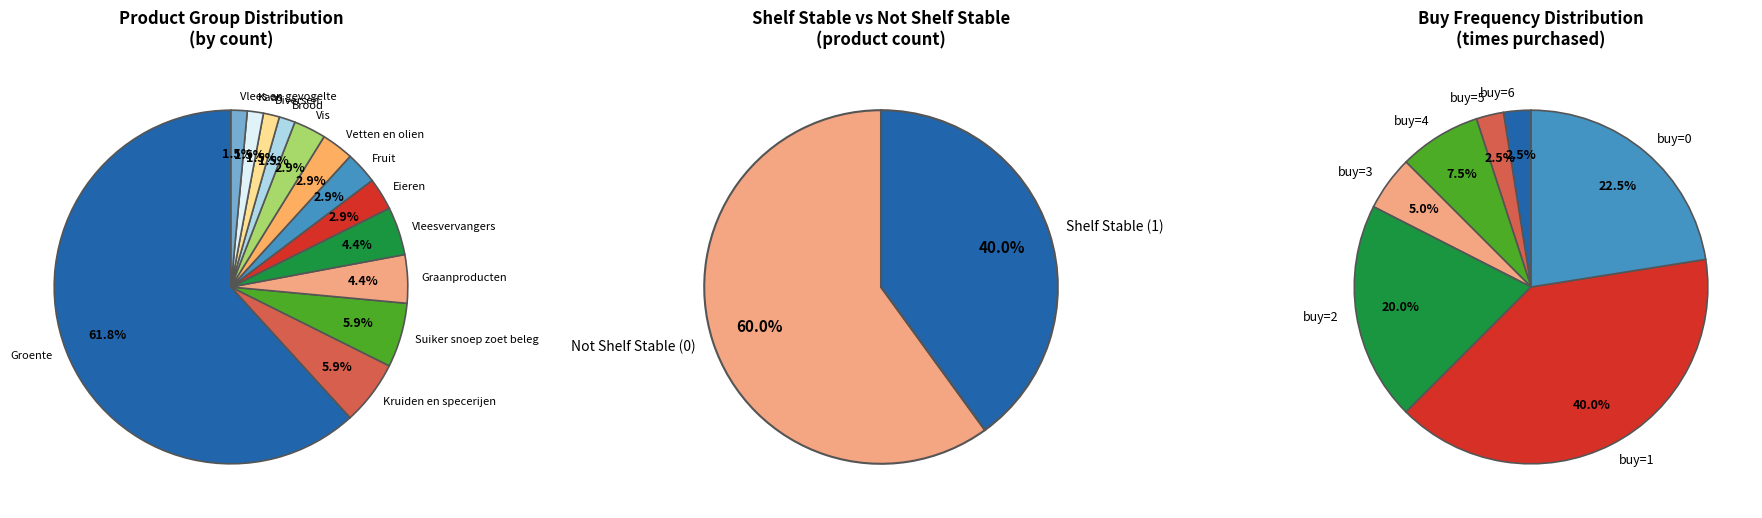

To the nearest percent, what percentage of the pie is Kaas?

1%